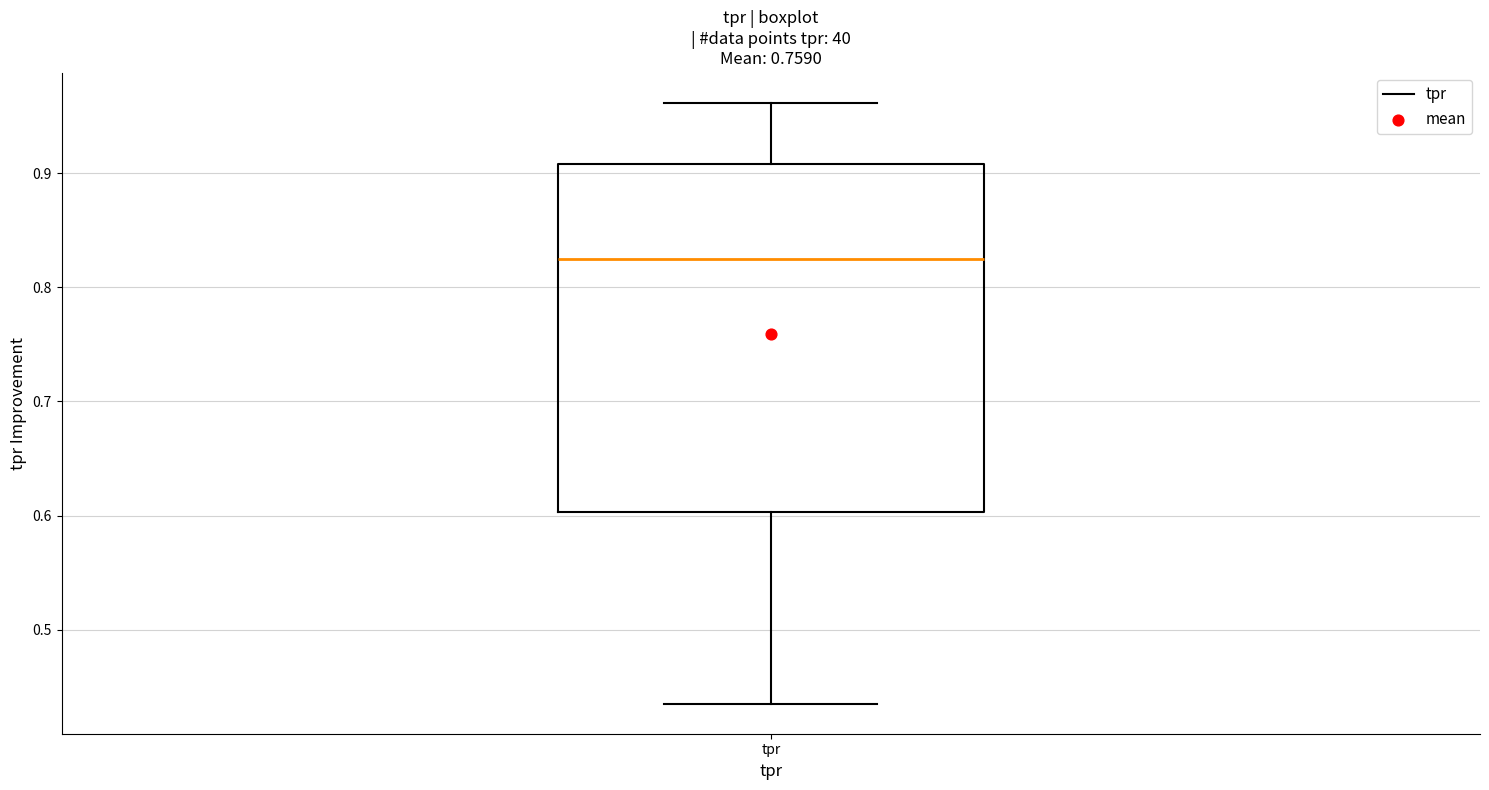

Read this box plot against the y-axis: the position of the median line, the range covered by the box, and the ends of both whiskers. The values are not printed on the chart, so give them approximately, as read against the axis.

median 0.82, box 0.60 to 0.91, whiskers 0.44 to 0.96